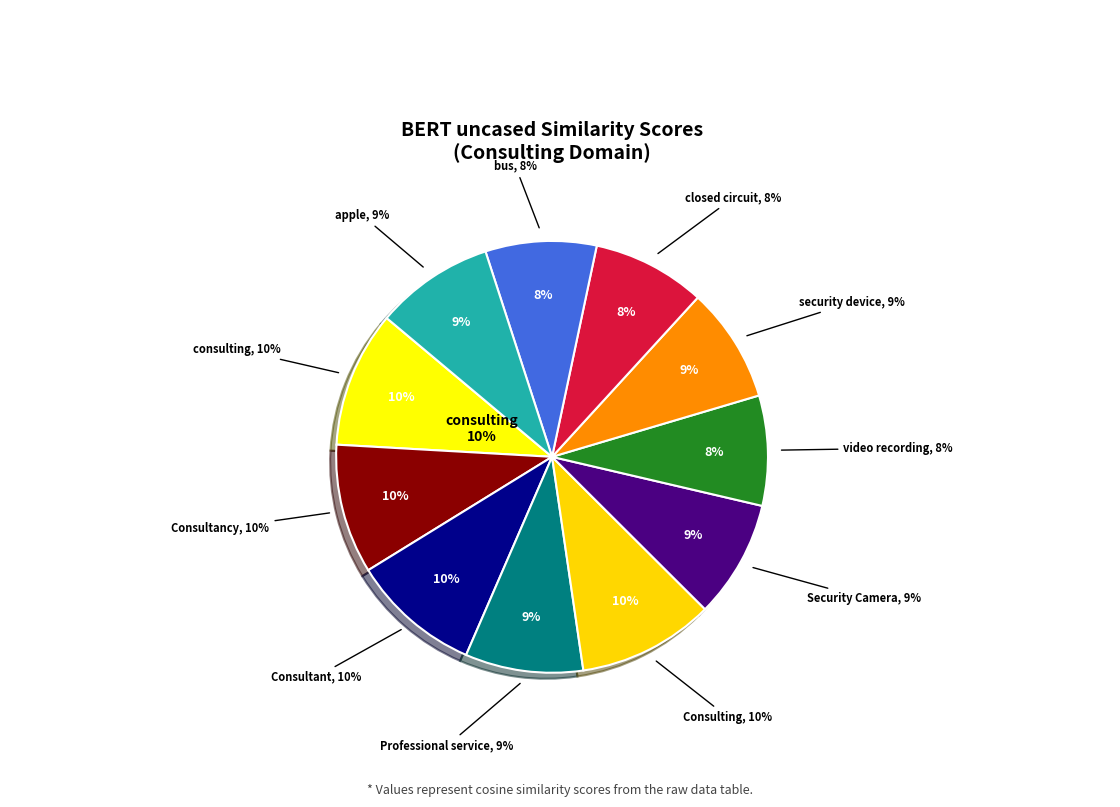

Is closed circuit the majority of the pie?

No